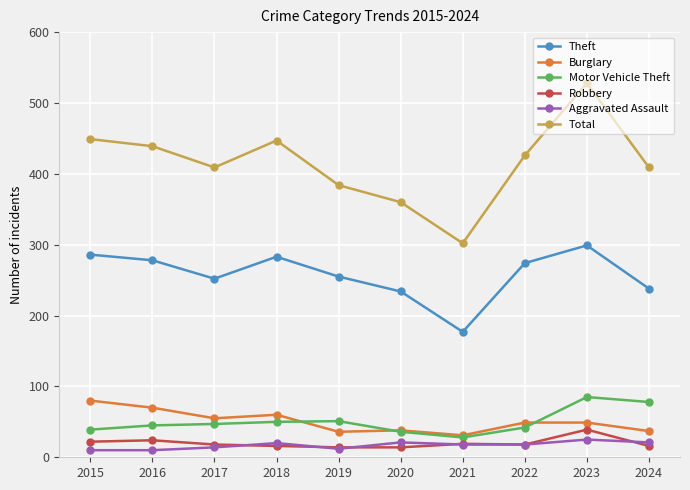

Is the value of Total at 2019 greater than the value of Robbery at 2018?

Yes